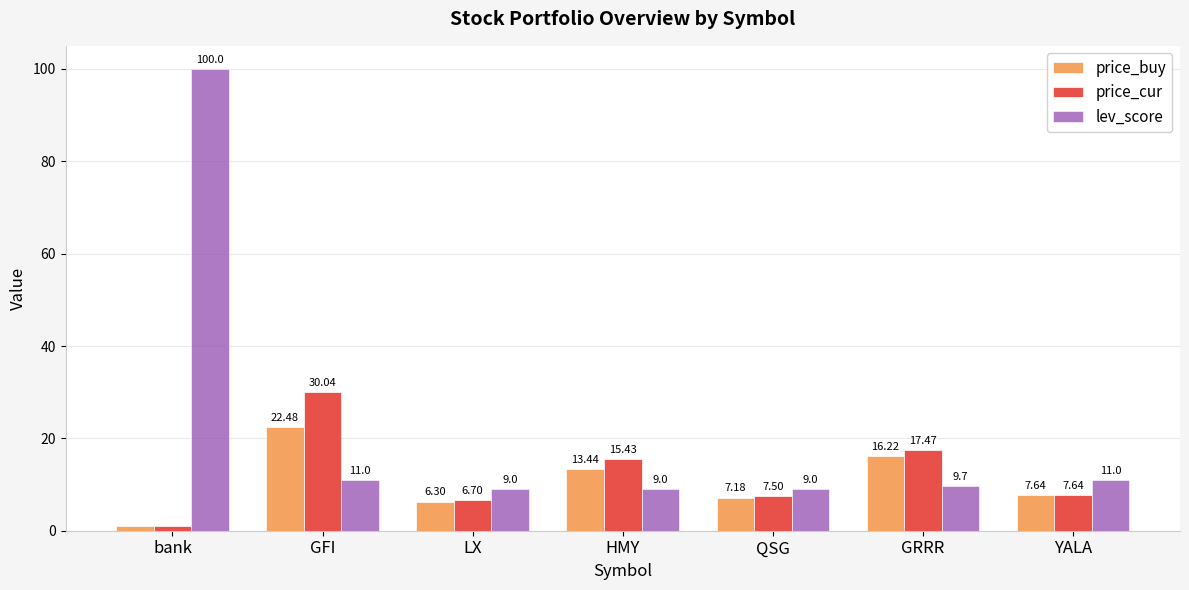

True or false: lev_score has a value of 11.0 at GFI.

True